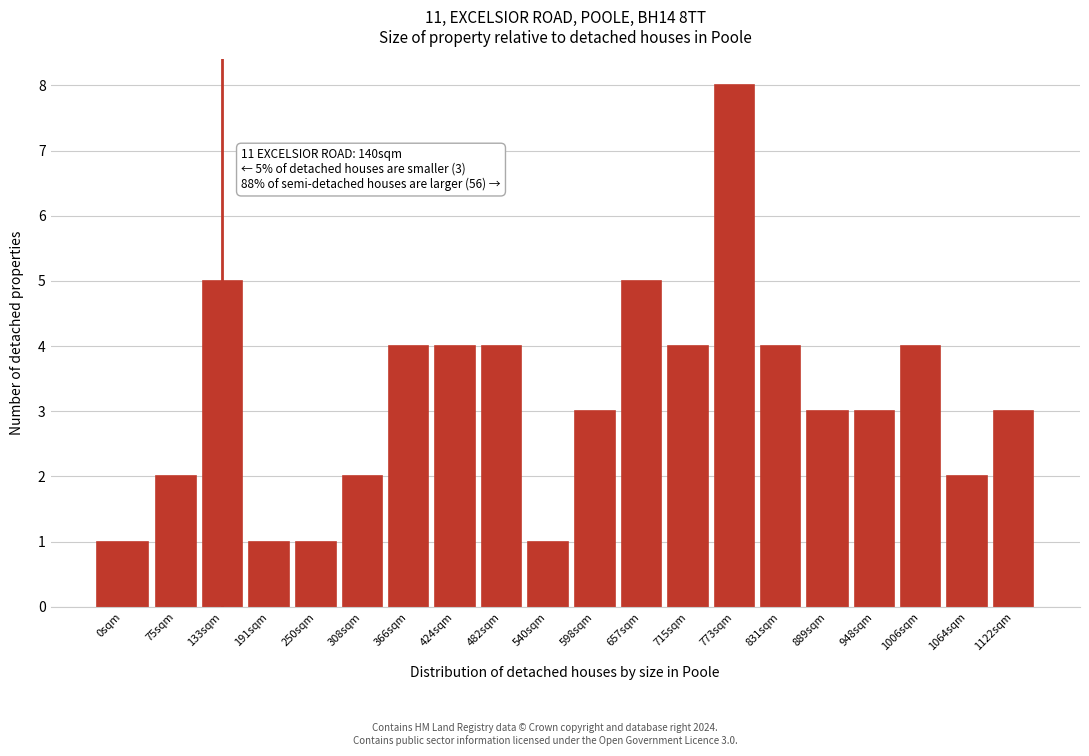

Reading left to right, list all the values displayed in this chart.

0sqm=1	75sqm=2	133sqm=5	191sqm=1	250sqm=1	308sqm=2	366sqm=4	424sqm=4	482sqm=4	540sqm=1	598sqm=3	657sqm=5	715sqm=4	773sqm=8	831sqm=4	889sqm=3	948sqm=3	1006sqm=4	1064sqm=2	1122sqm=3